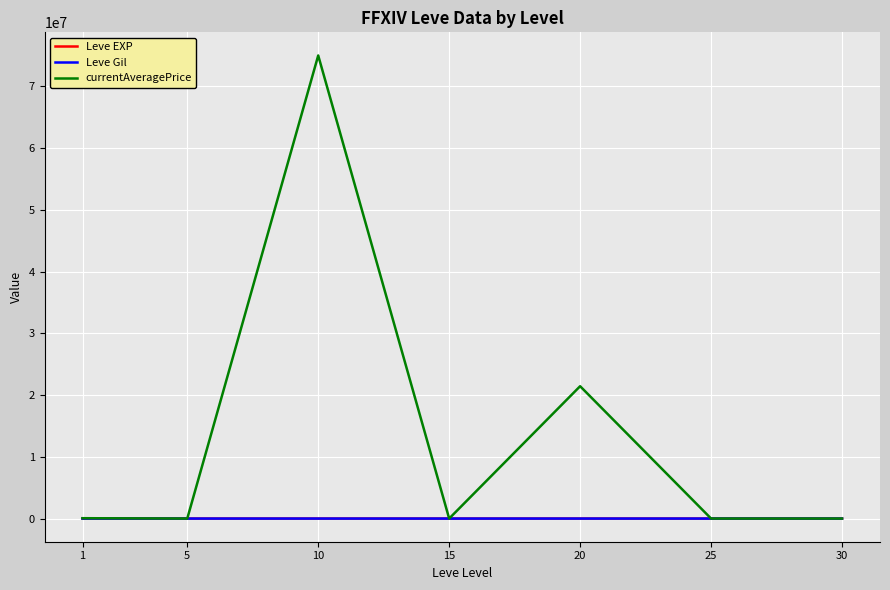

What is the maximum value shown in the chart?

75006341.5